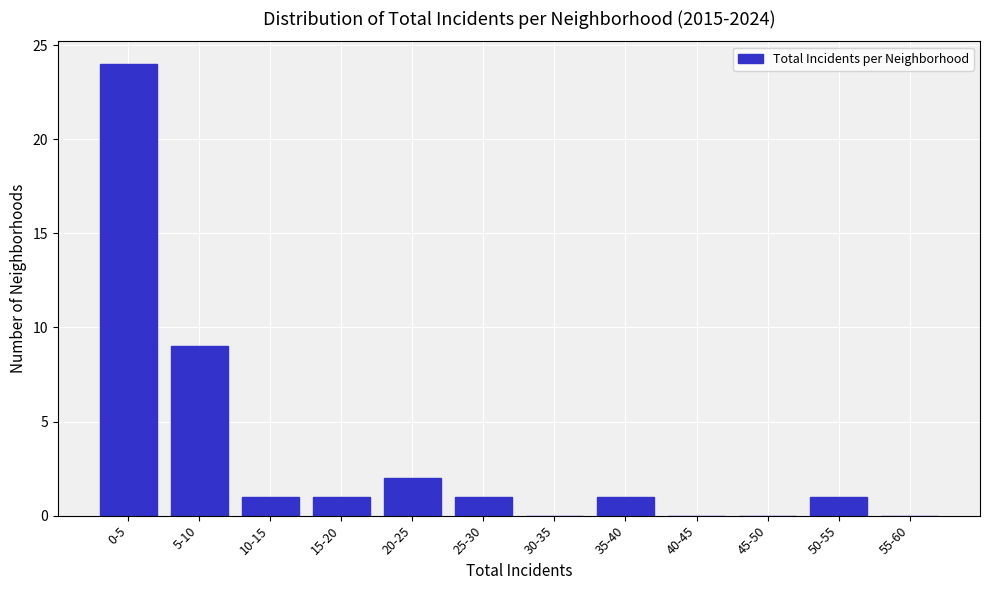

Reading right to left, extract all data points from this chart.

55-60=0	50-55=1	45-50=0	40-45=0	35-40=1	30-35=0	25-30=1	20-25=2	15-20=1	10-15=1	5-10=9	0-5=24